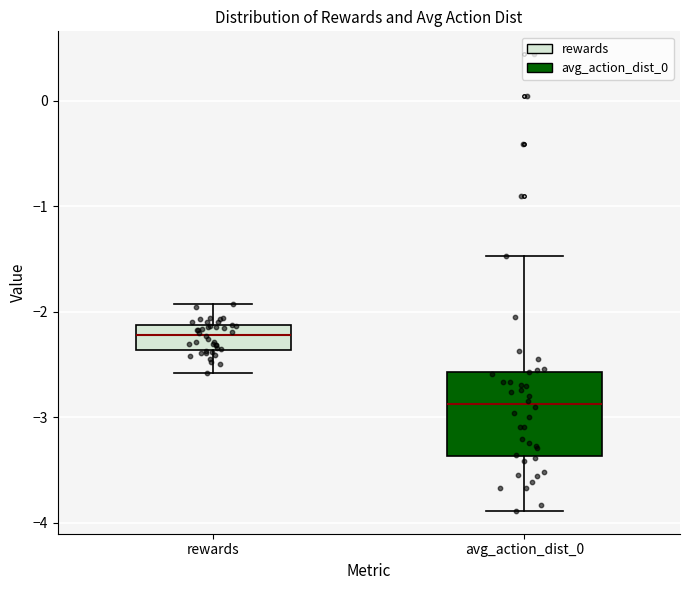

Reading left to right, read every box against the y-axis: the position of its median line, the range the box covers, and the ends of its whiskers. The values are not printed on the chart, so give them approximately, as read against the axis.

rewards: median -2.2, box -2.4 to -2.1, whiskers -2.6 to -1.9
avg_action_dist_0: median -2.9, box -3.4 to -2.6, whiskers -3.9 to -1.5